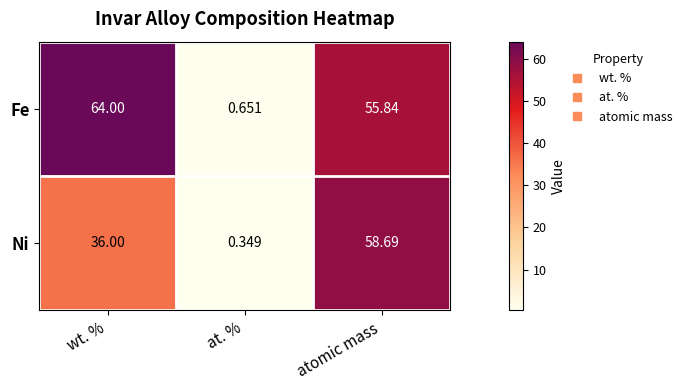

At which label does Fe first exceed 55?

wt. %